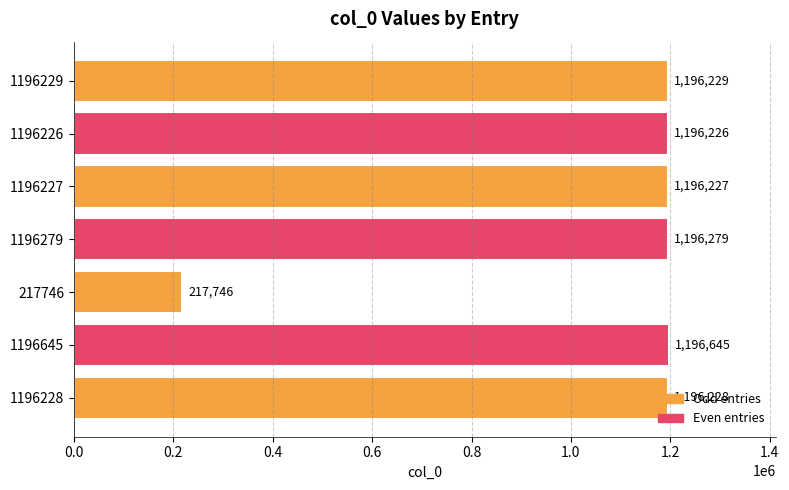

At which label is the value closest to 707195?

1196226